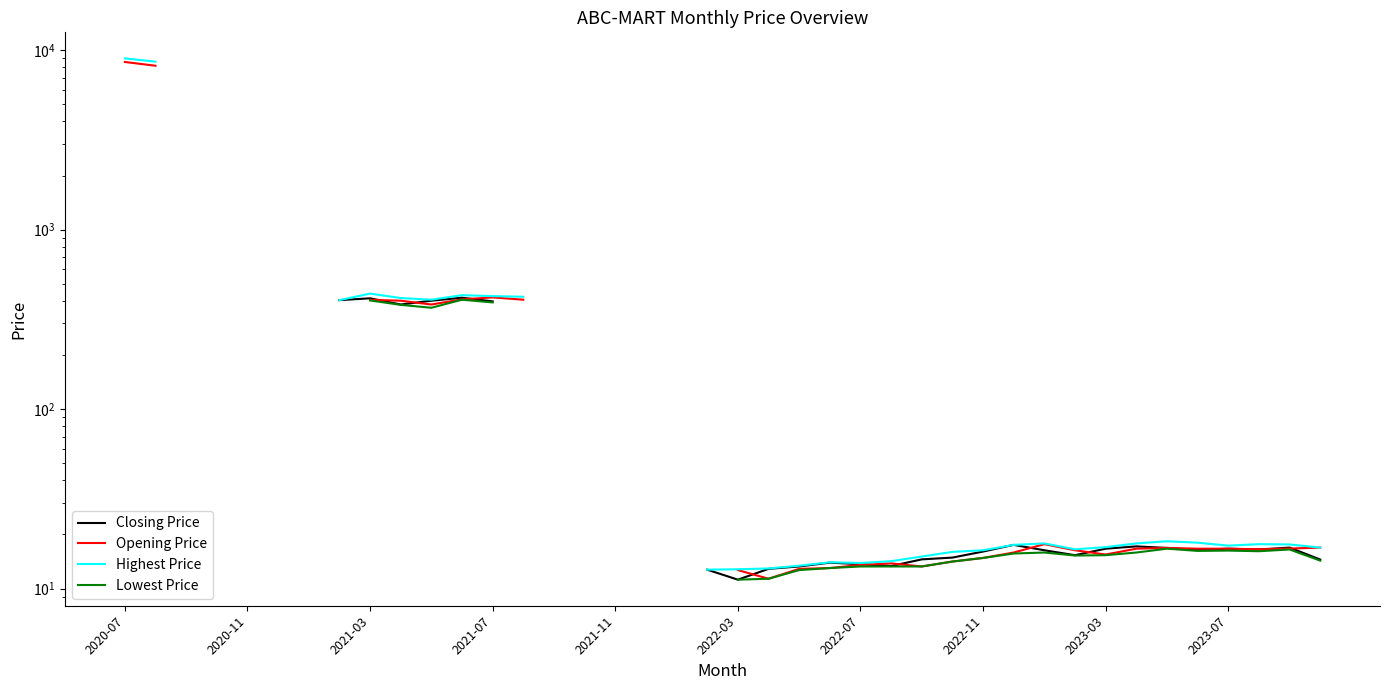

What is the difference between the highest and lowest values at 37?

1.5